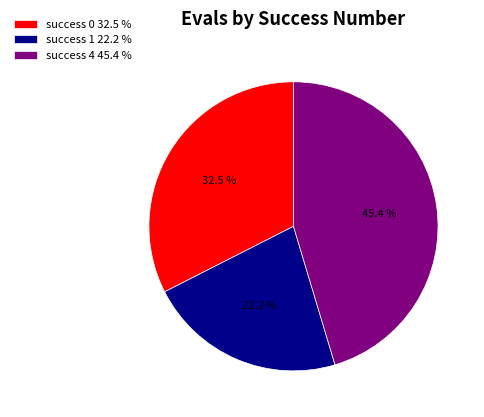

Rank the categories by value from lowest to highest.

success 1 22.2 %, success 0 32.5 %, success 4 45.4 %